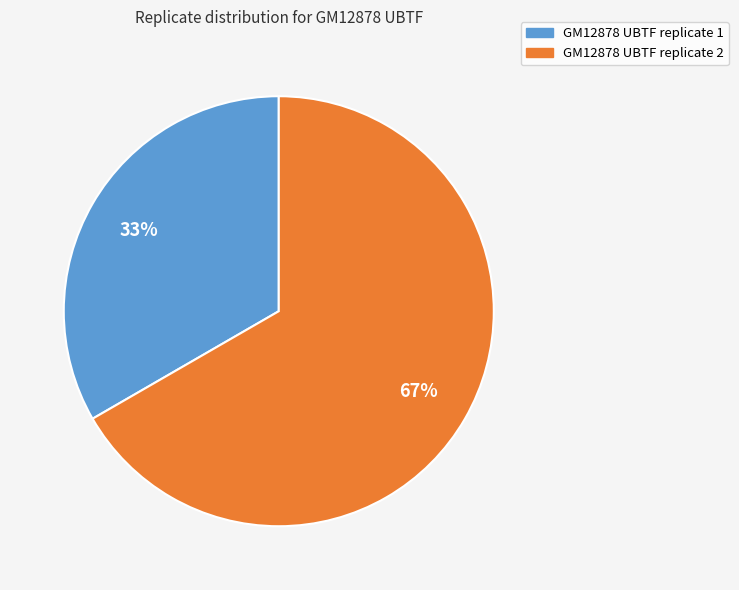

Is there a majority slice in this chart?

Yes